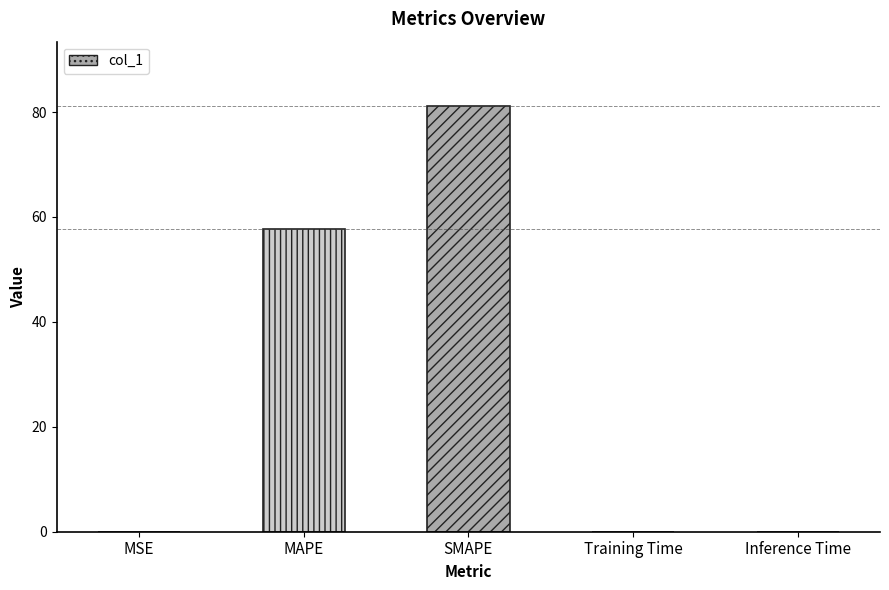

Is it true that the value at MSE is 0.0?

True